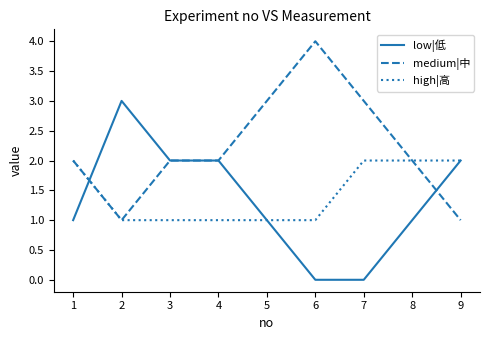

The value of medium|中 at 9 is 0. True or false?

False